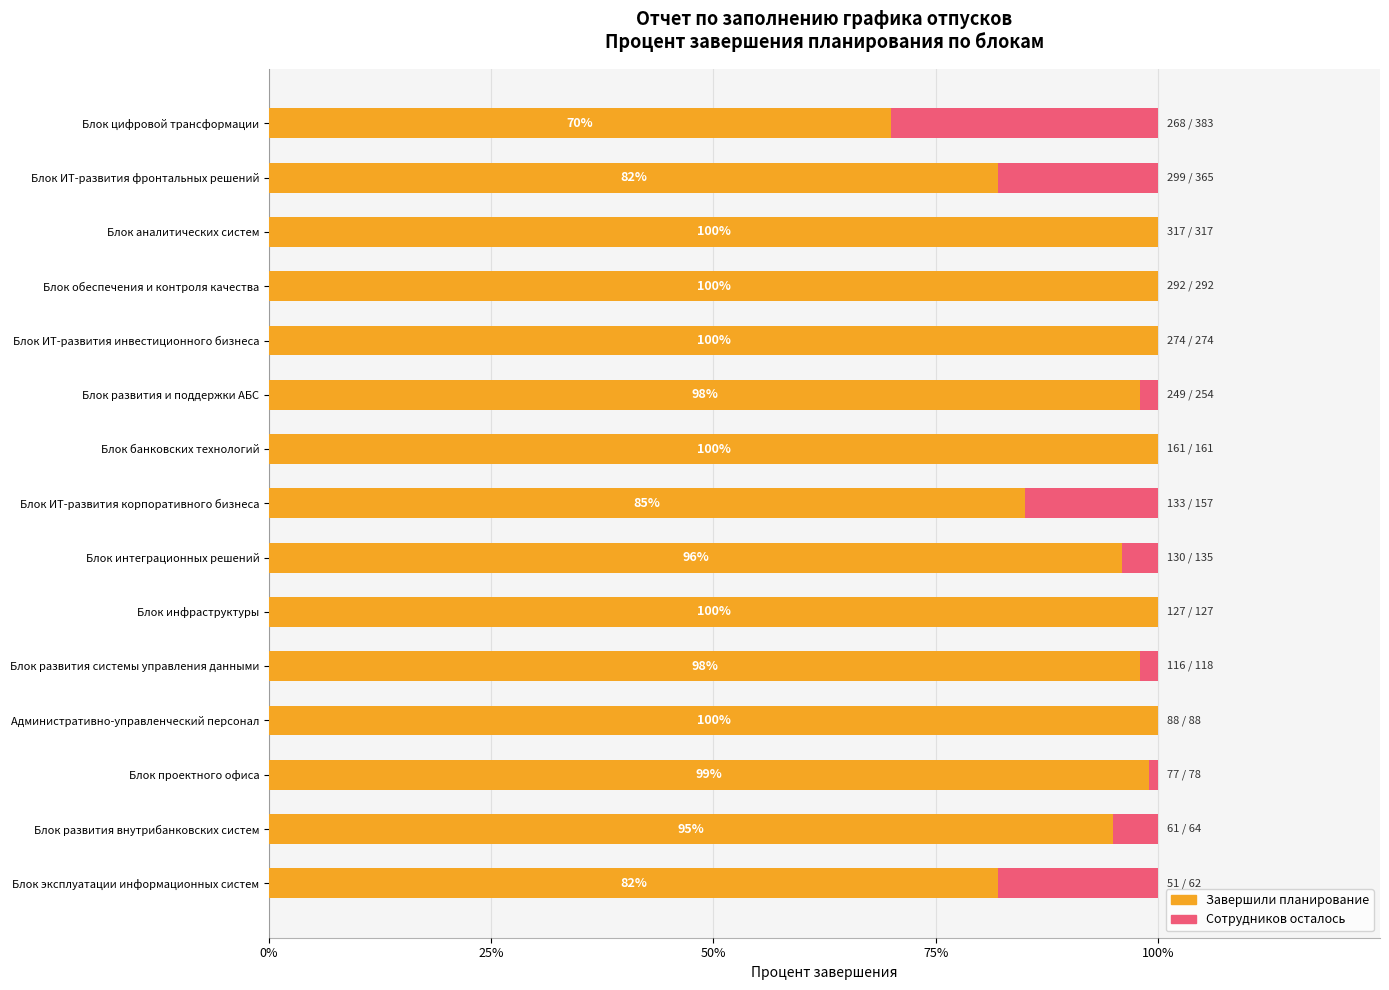

What is the lowest value of the Завершили планирование series?

0.7